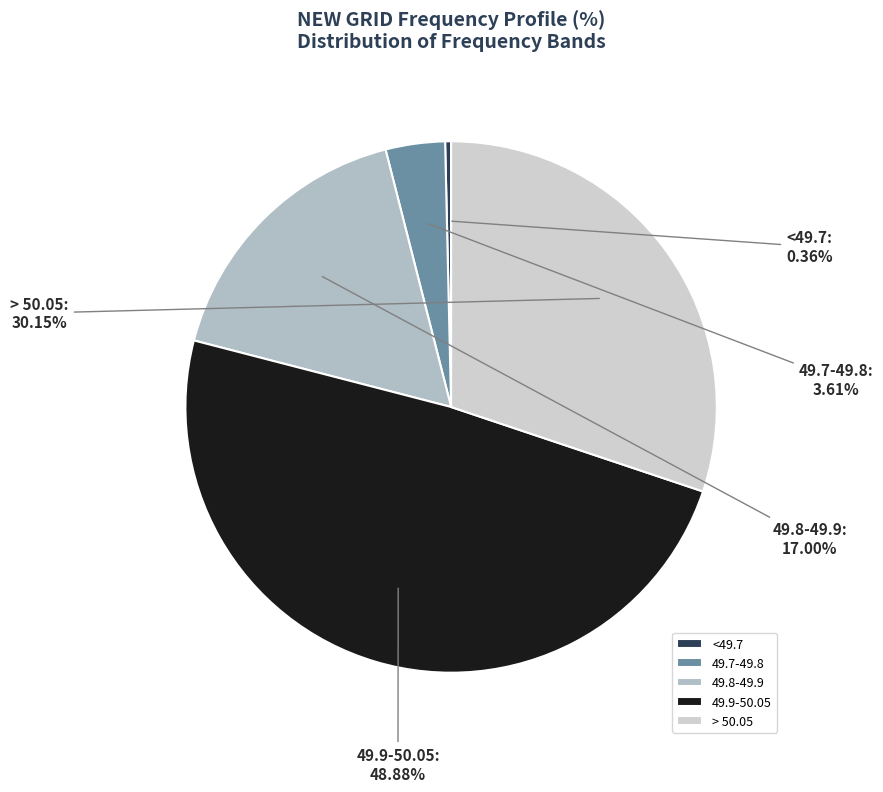

Which slice is the smallest?

<49.7